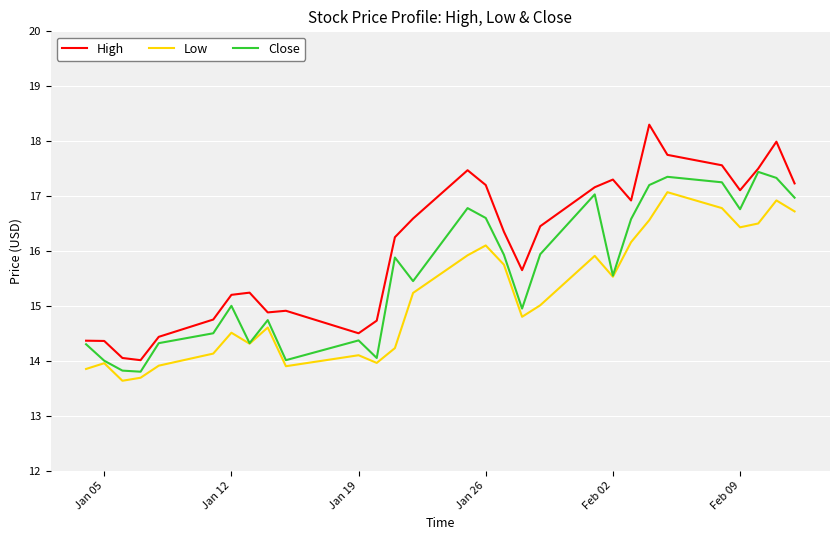

What is the sum of all Close values?

452.2